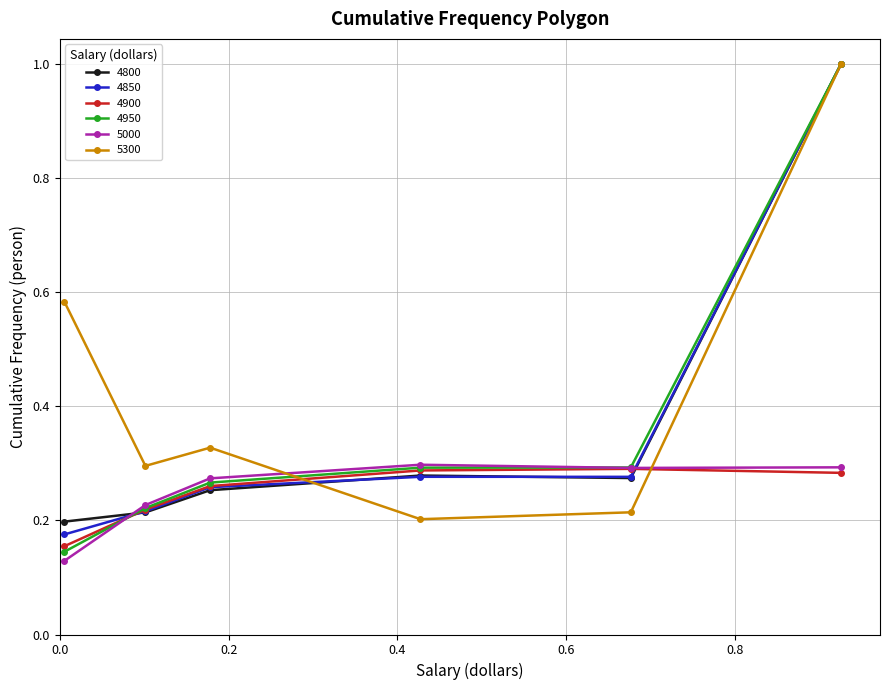

At how many categories does at least one series exceed 0?

6